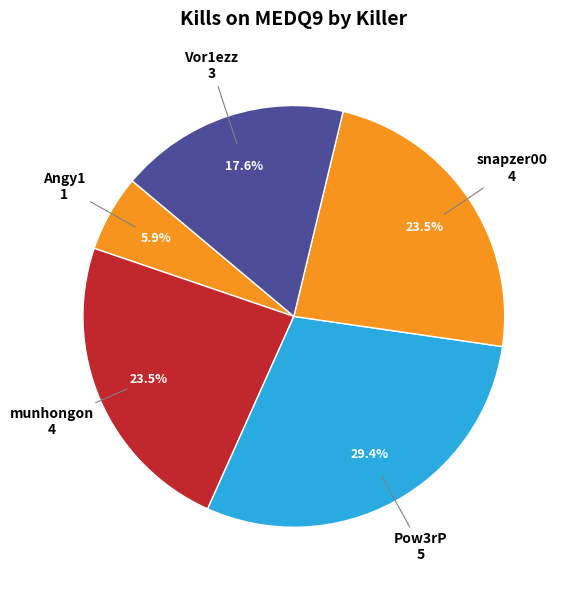

Which slice is the largest?

Pow3rP